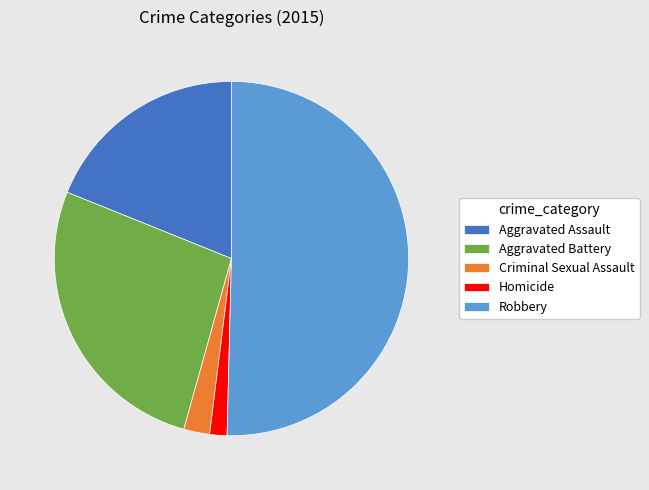

Which category has the smallest portion of the pie?

Homicide